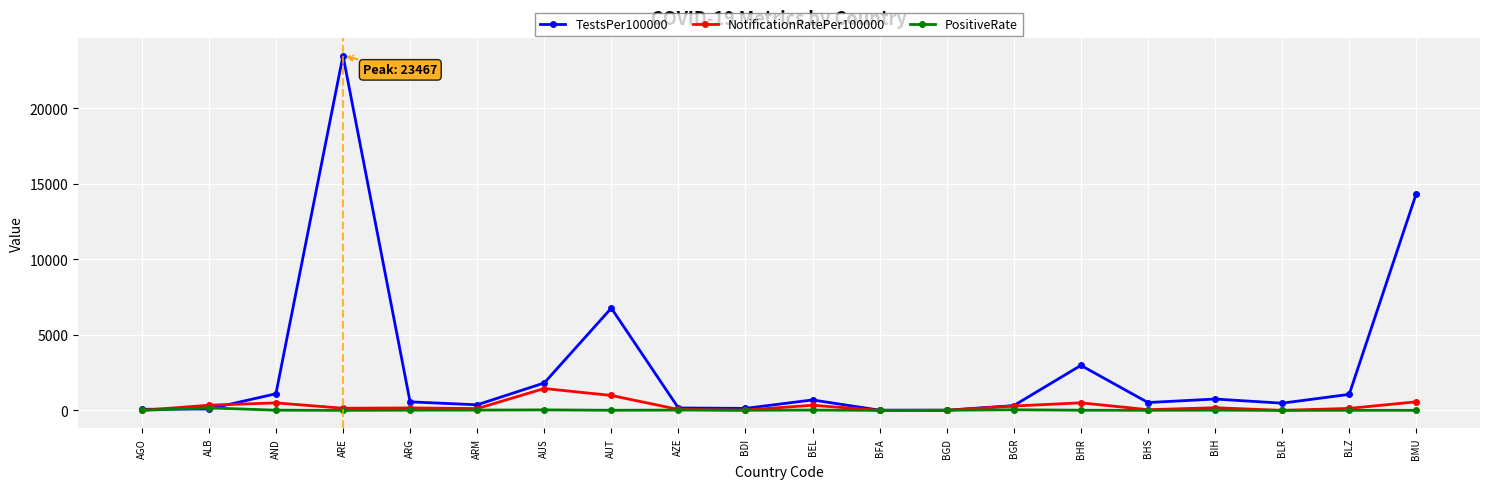

Where does the PositiveRate series first go above 9?

ALB